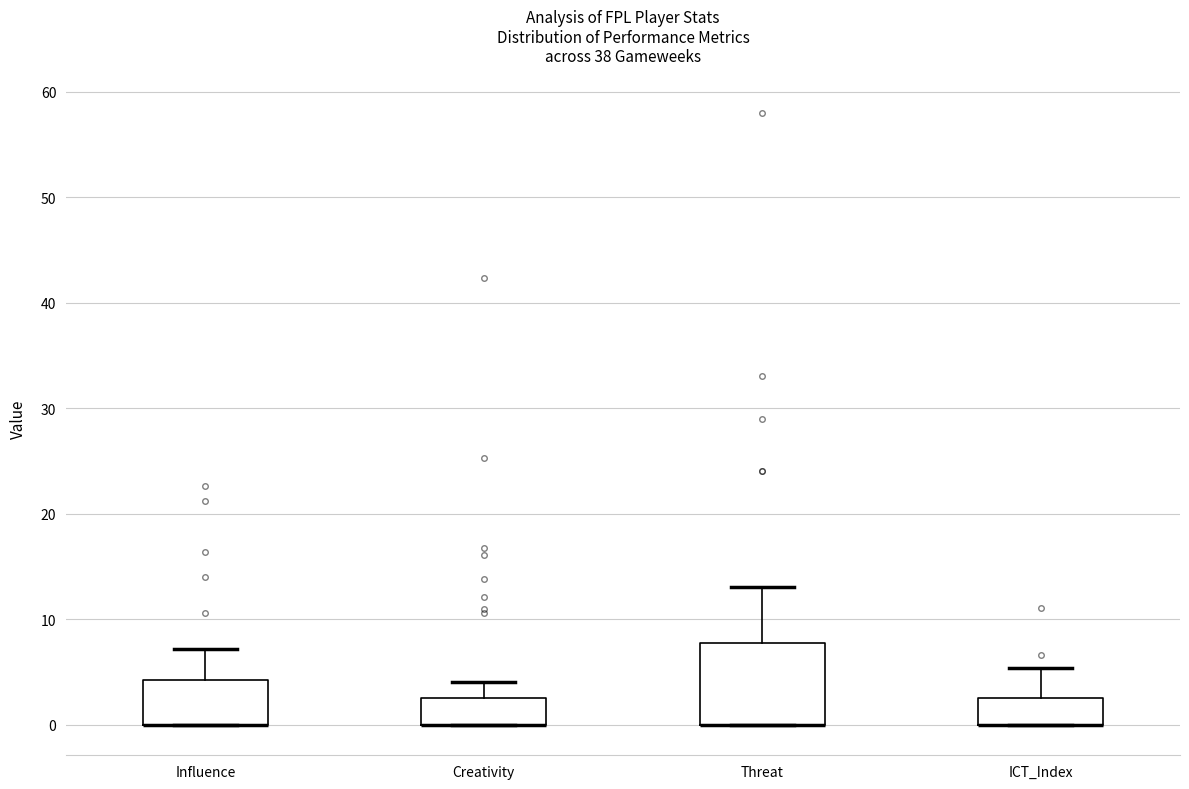

Reading left to right, transcribe this box plot: for each box, give where its median line is, the range the box spans, and where its two whiskers end, as read against the y-axis. The values are not printed on the chart, so give them approximately, as read against the axis.

Influence: median 0 (drawn on the box's lower edge), box 0 to 4, whiskers 0 to 7
Creativity: median 0 (drawn on the box's lower edge), box 0 to 3, whiskers 0 to 4
Threat: median 0 (drawn on the box's lower edge), box 0 to 8, whiskers 0 to 13
ICT_Index: median 0 (drawn on the box's lower edge), box 0 to 3, whiskers 0 to 5